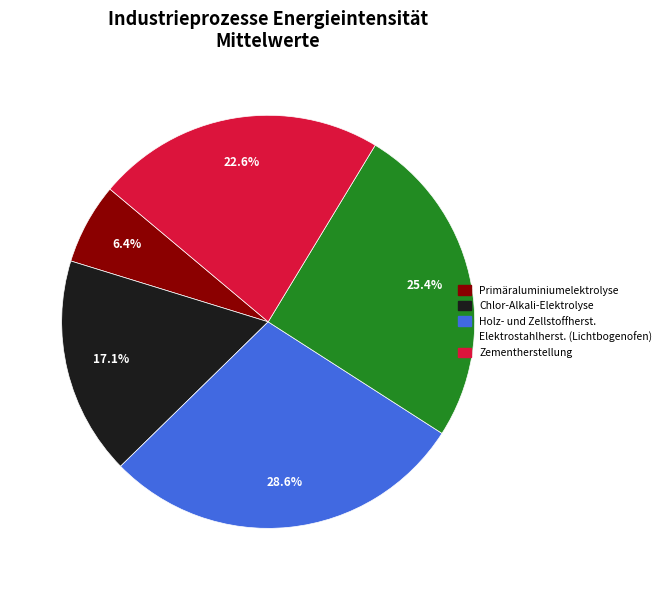

Is there a majority slice in this chart?

No